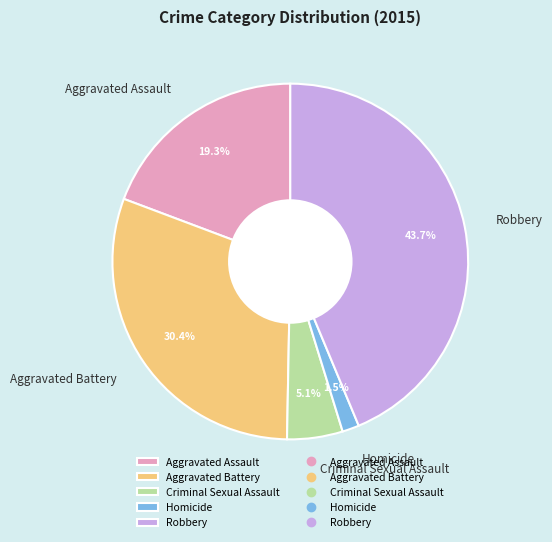

To the nearest percent, what is the difference between the largest and smallest slice percentages?

42%